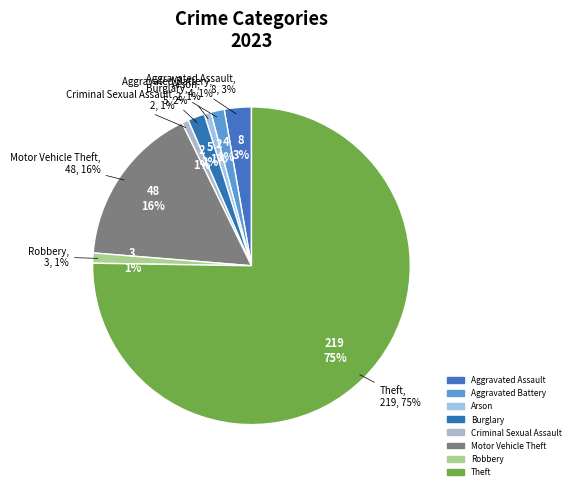

True or false: Robbery accounts for 1% of the total.

True